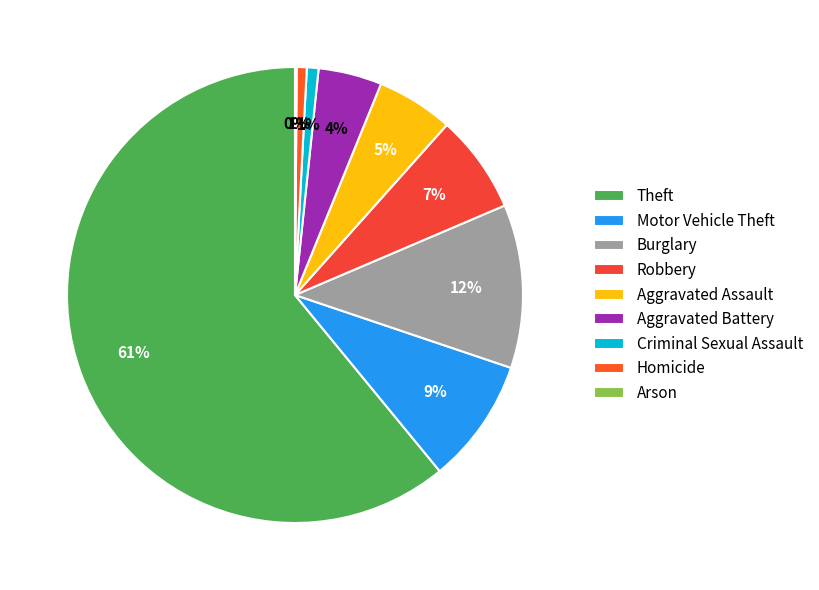

Combined, do Motor Vehicle Theft and Burglary account for over 50%?

No